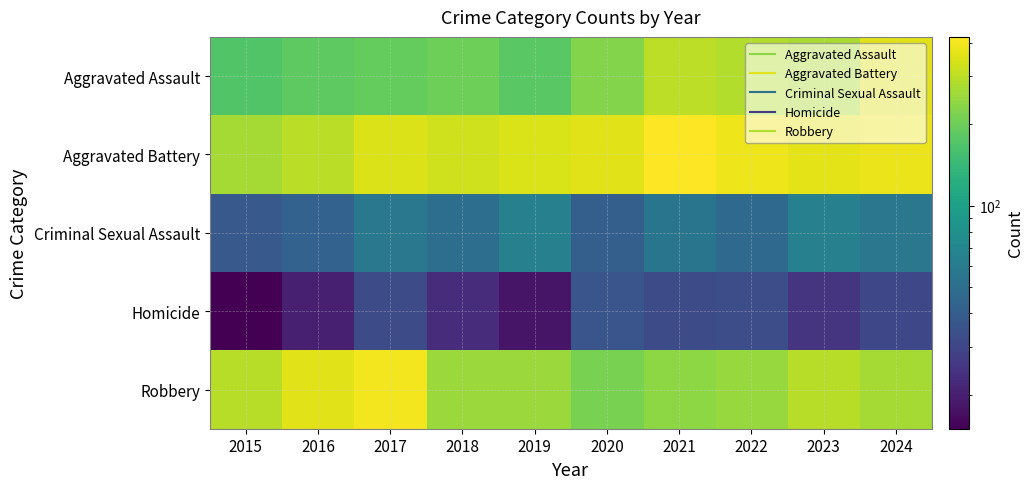

Reading left to right, extract all data points from this chart.

Aggravated Assault: 2015=171	2016=183	2017=192	2018=201	2019=179	2020=227	2021=303	2022=285	2023=274	2024=360
Aggravated Battery: 2015=269	2016=298	2017=353	2018=332	2019=346	2020=362	2021=420	2022=387	2023=364	2024=383
Criminal Sexual Assault: 2015=38	2016=43	2017=57	2018=50	2019=64	2020=41	2021=55	2022=47	2023=64	2024=56
Homicide: 2015=15	2016=20	2017=32	2018=23	2019=18	2020=36	2021=32	2022=33	2023=25	2024=31
Robbery: 2015=292	2016=362	2017=394	2018=256	2019=256	2020=214	2021=237	2022=250	2023=295	2024=267